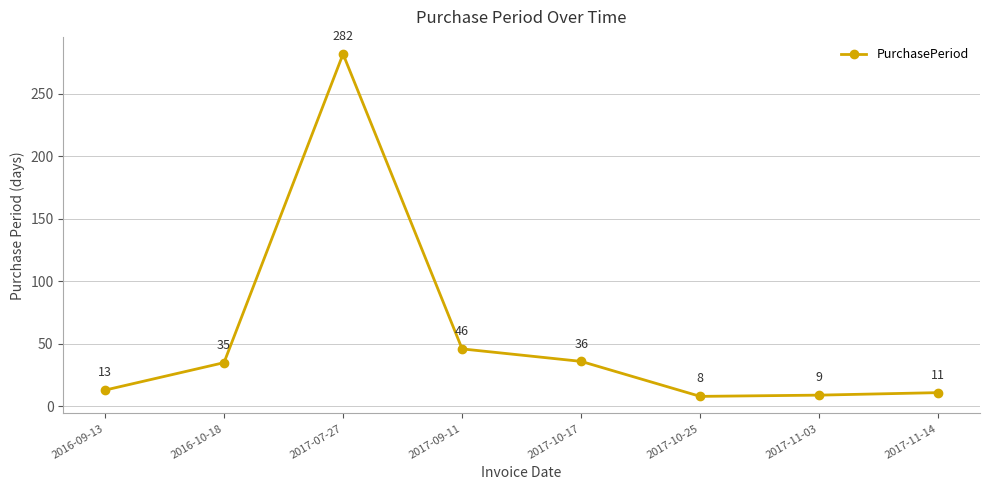

Reading left to right, transcribe all the data shown in this chart.

13	35	282	46	36	8	9	11